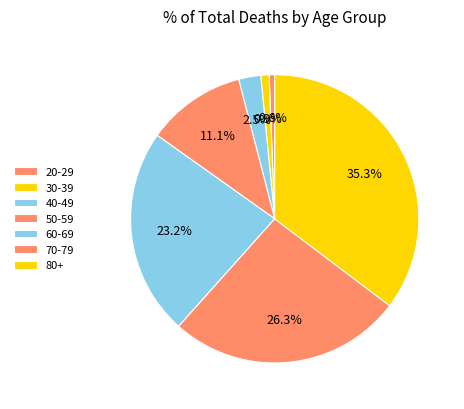

How many segments does this pie chart have?

7